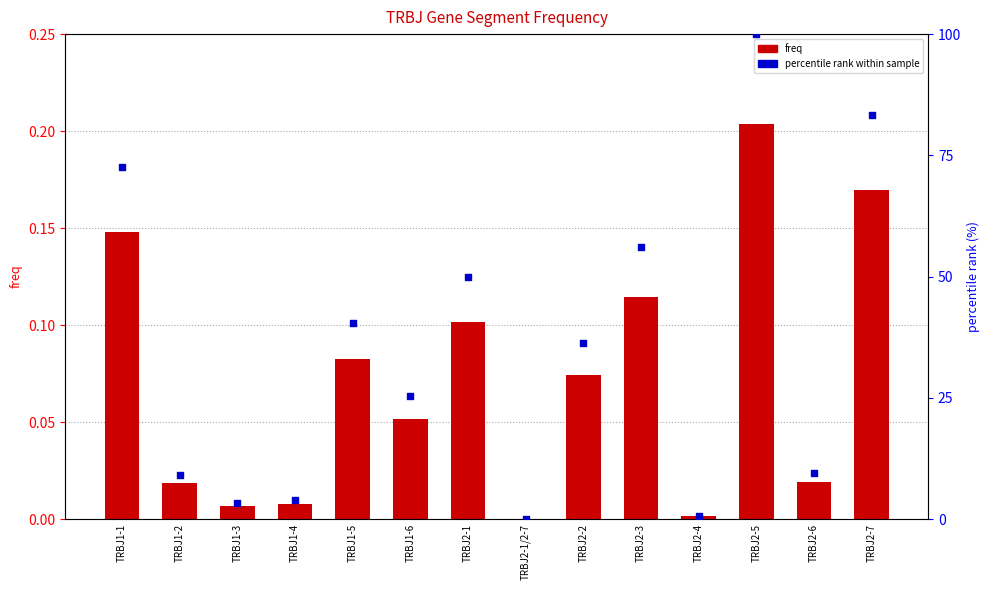

Which series contains the lowest Y value?

freq